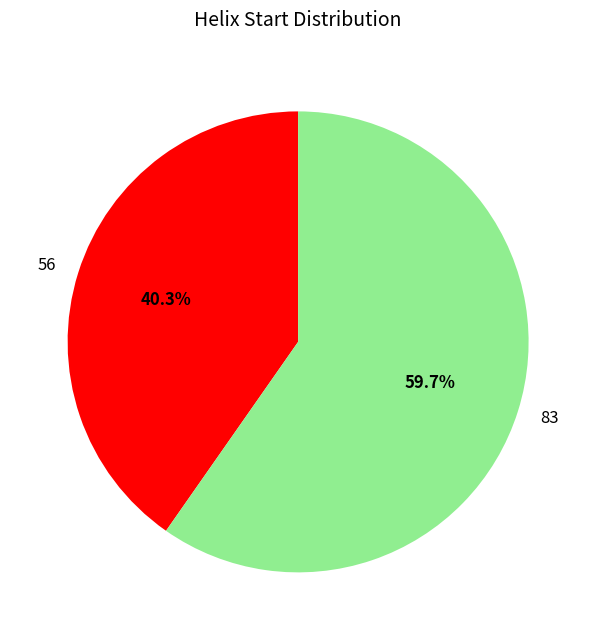

The 56 slice represents 40% of the pie. True or false?

True